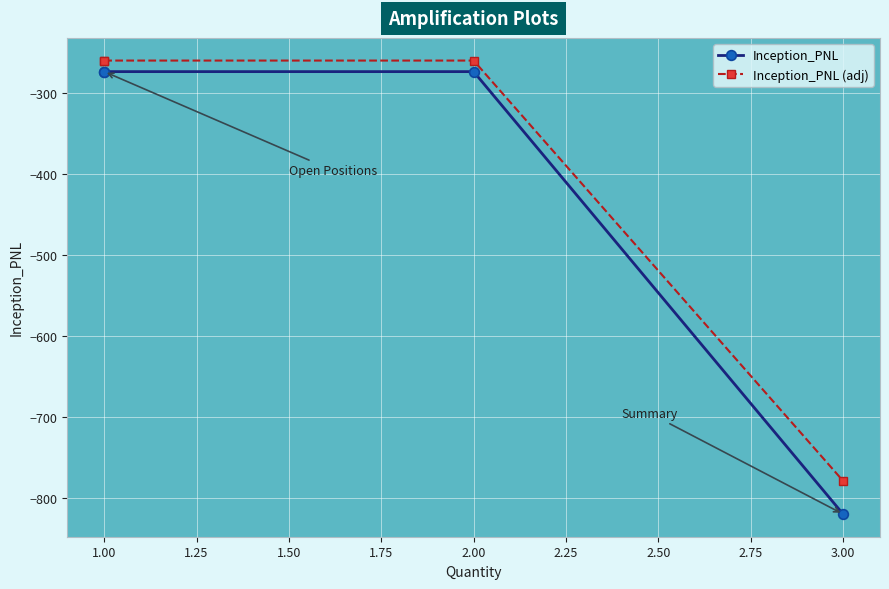

List the series in order of their overall mean, highest first.

Inception_PNL (adj), Inception_PNL